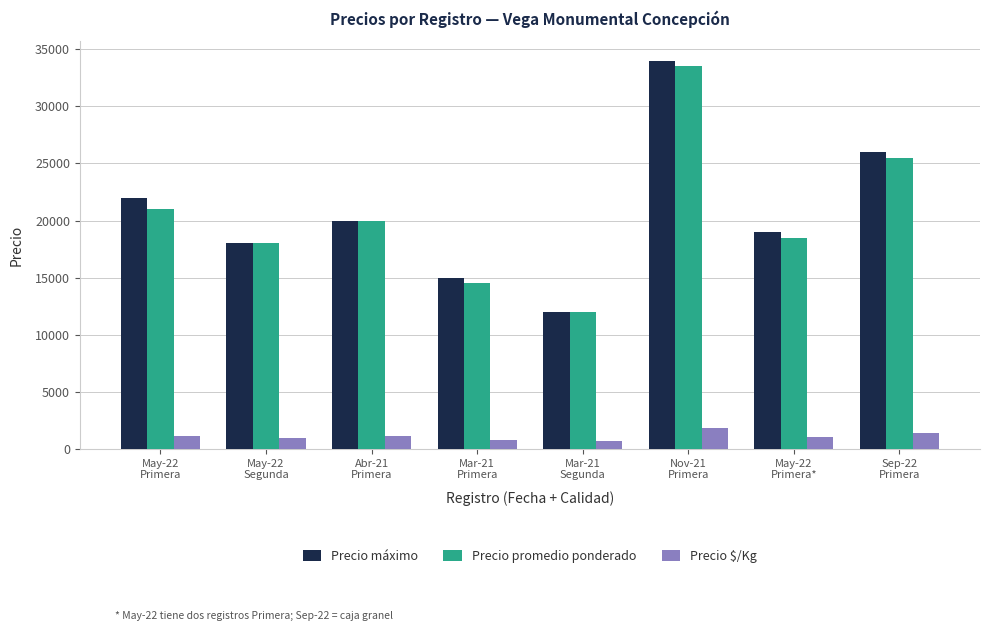

Which series has the widest spread of values?

Precio máximo